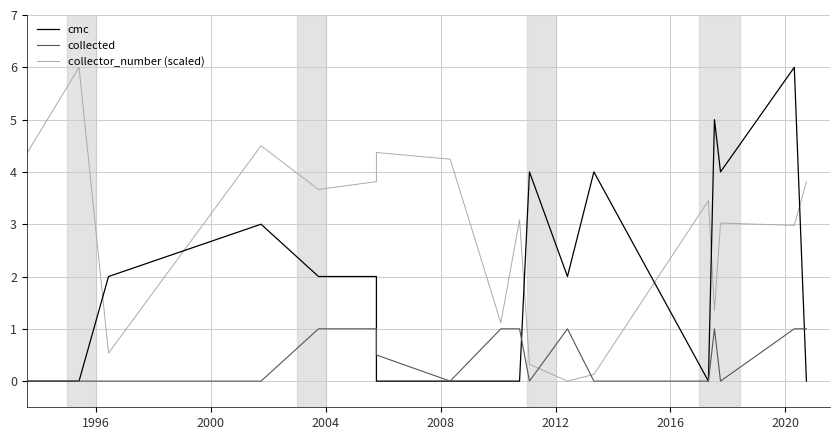

List the series in order of their overall mean, lowest first.

collected, cmc, collector_number (scaled)